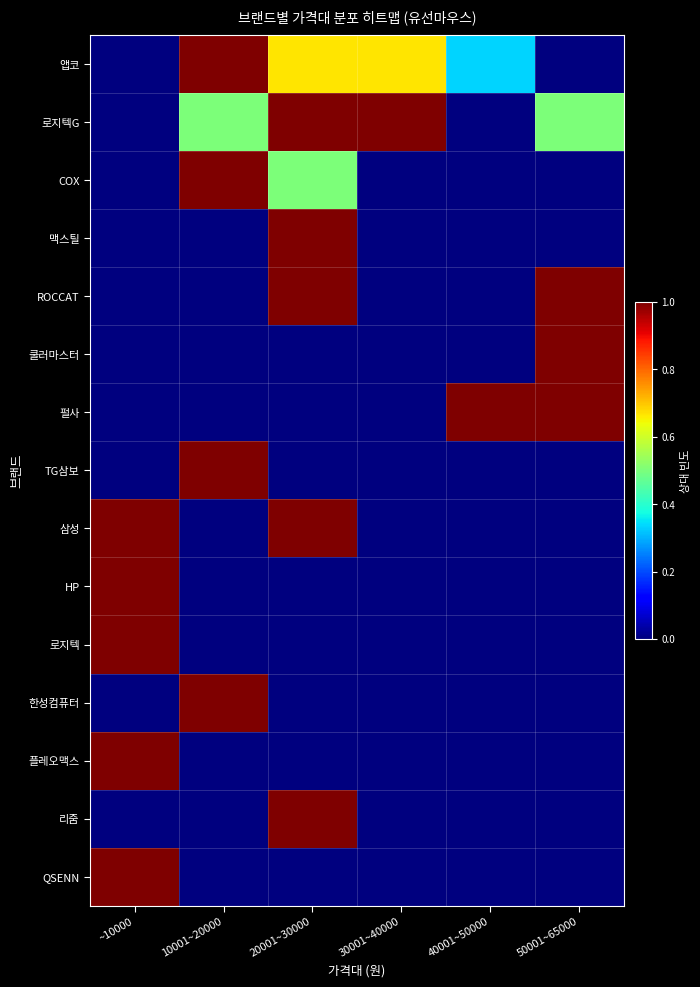

At which category does the chart reach its minimum across all series?

~10000